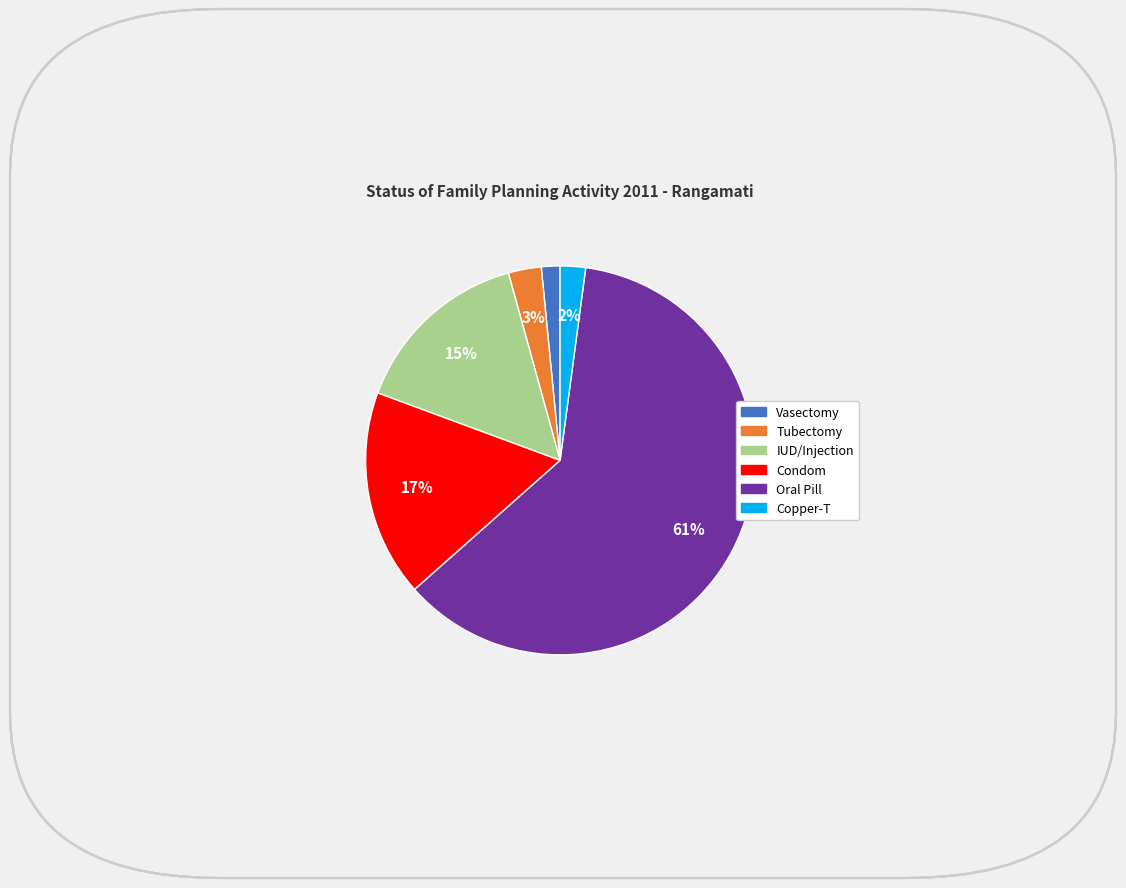

Is there a majority slice in this chart?

Yes